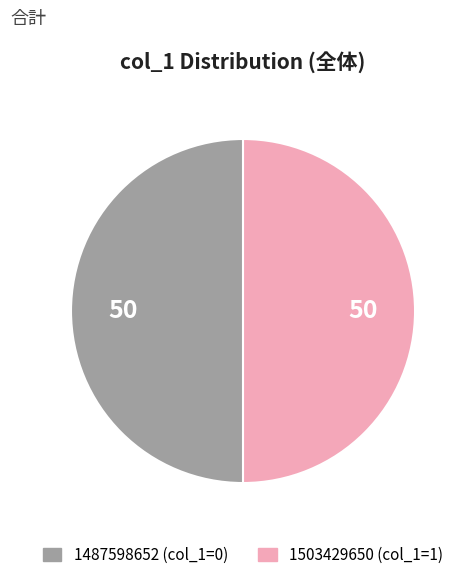

True or false: 1503429650 accounts for 50% of the total.

True